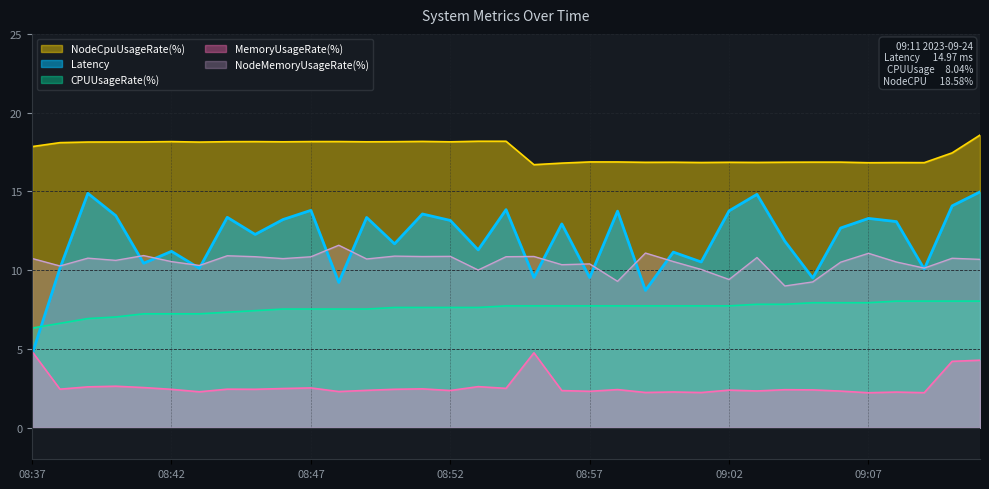

Which series has the largest range (max minus min)?

Latency